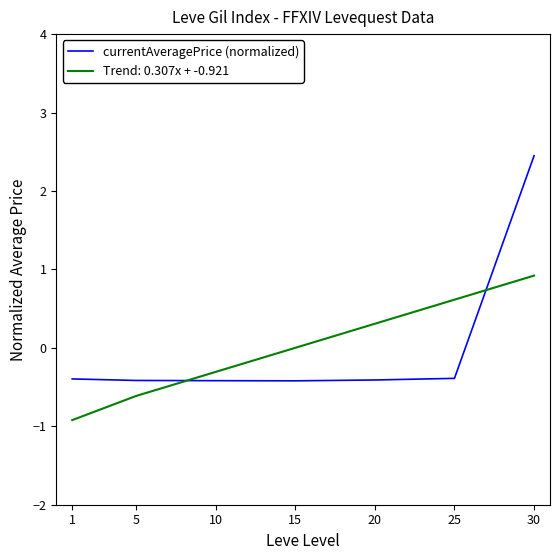

Does the chart display data point markers on the line(s)?

No